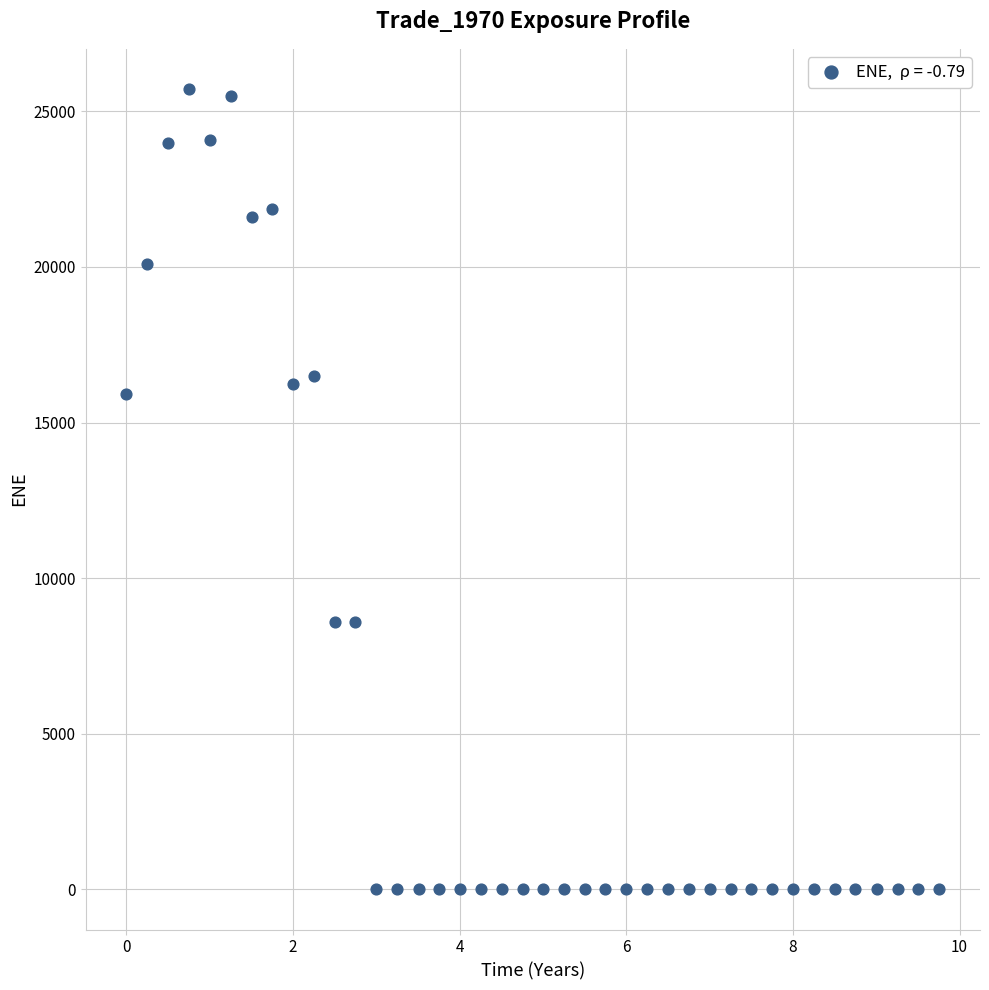

What is the range of Y values (max minus min)?

25721.9